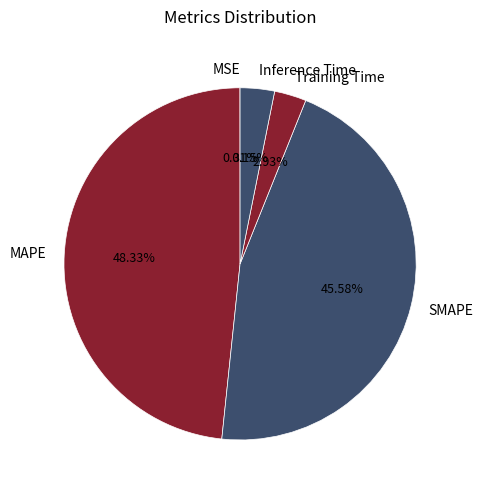

Is the sum of Training Time and MAPE greater than half?

Yes